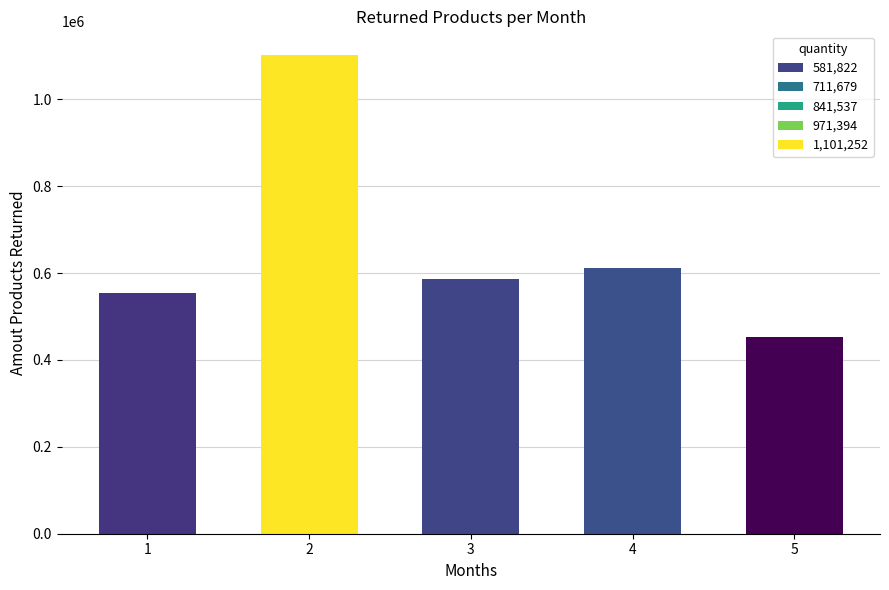

The chart shows a value of 1101252 at 2. True or false?

True